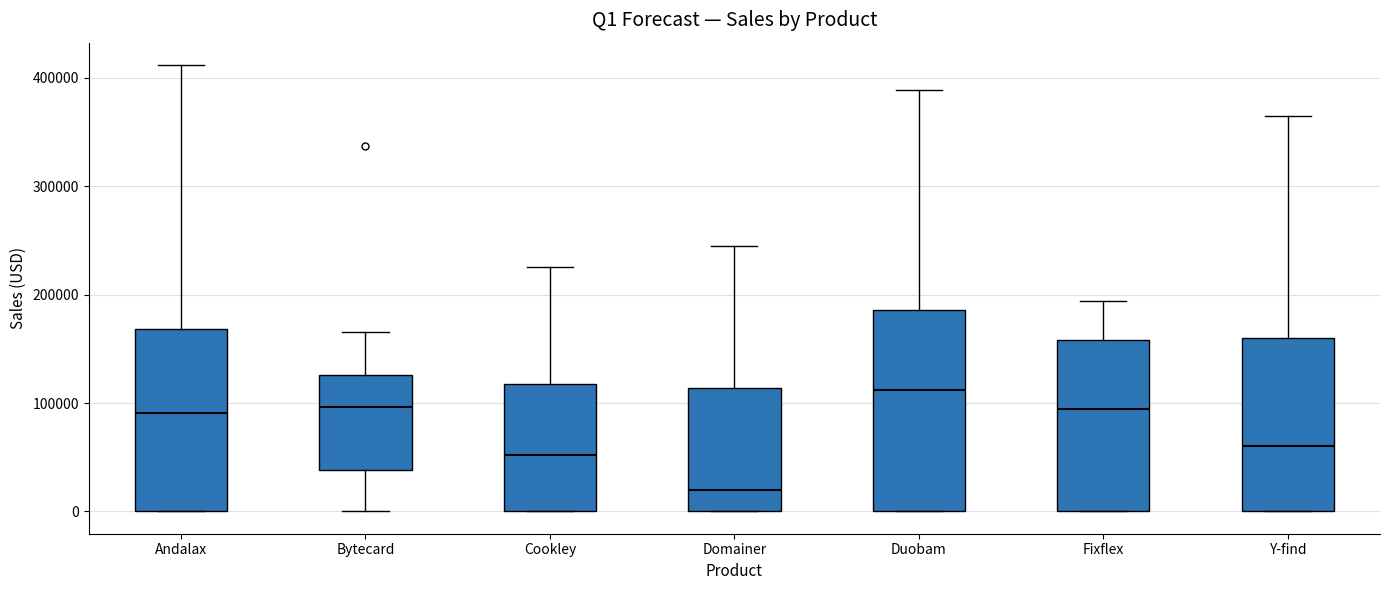

Reading left to right, read every box against the y-axis: the position of its median line, the range the box covers, and the ends of its whiskers. The values are not printed on the chart, so give them approximately, as read against the axis.

Andalax: median 90000, box 0 to 170000, whiskers 0 to 410000
Bytecard: median 100000, box 40000 to 130000, whiskers 0 to 170000
Cookley: median 50000, box 0 to 120000, whiskers 0 to 230000
Domainer: median 20000, box 0 to 110000, whiskers 0 to 250000
Duobam: median 110000, box 0 to 190000, whiskers 0 to 390000
Fixflex: median 90000, box 0 to 160000, whiskers 0 to 190000
Y-find: median 60000, box 0 to 160000, whiskers 0 to 370000